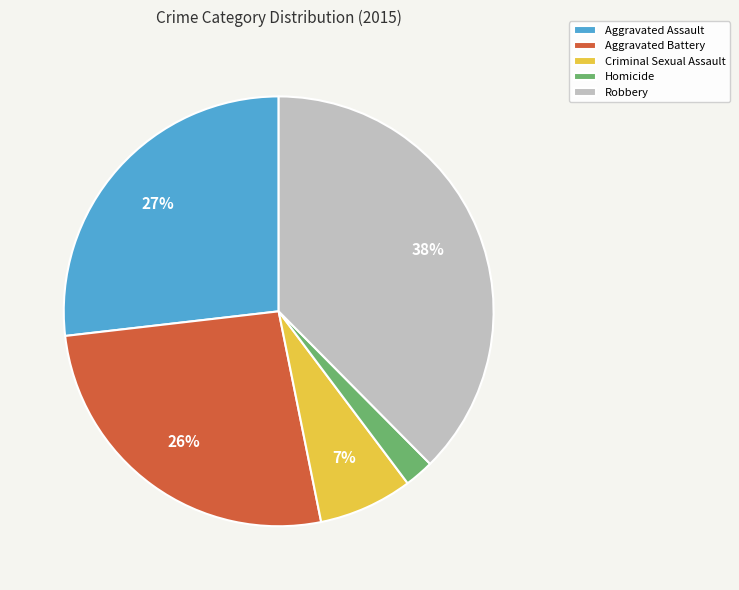

Which slice is the largest?

Robbery